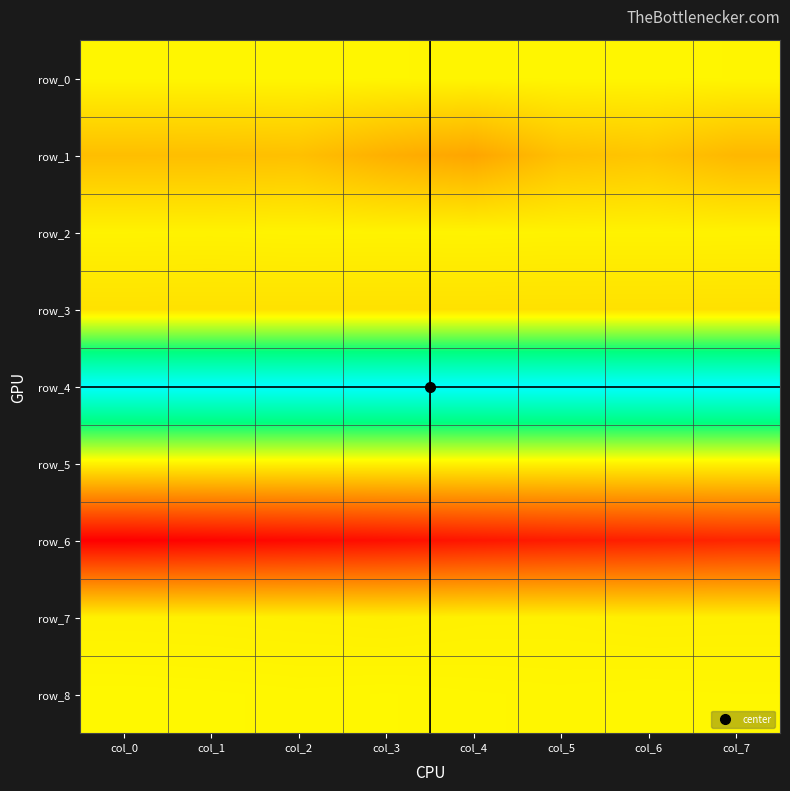

At how many categories does at least one series exceed 9?

8